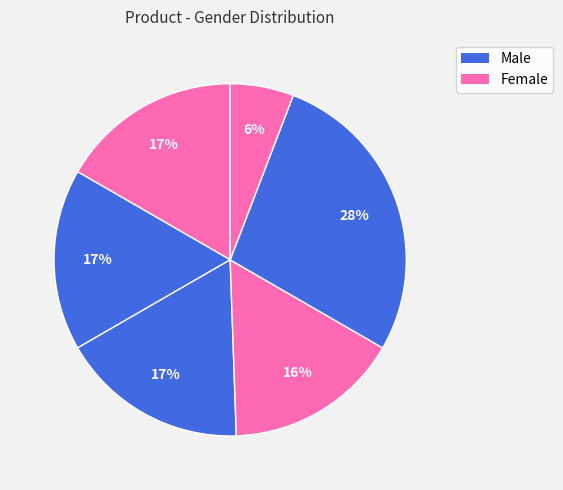

How many slices are in this pie chart?

6